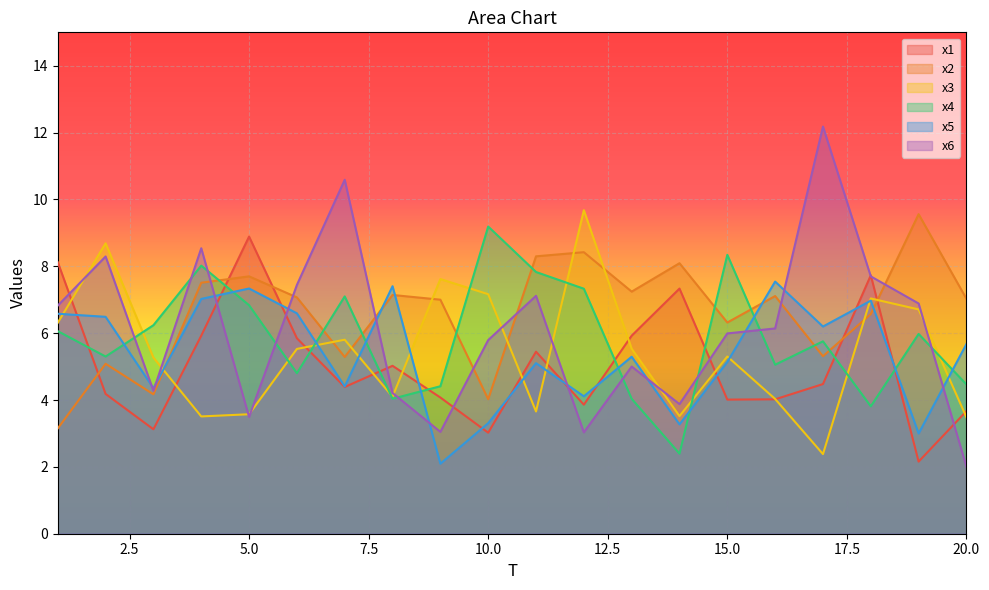

How many values in the x1 series exceed 4?

15